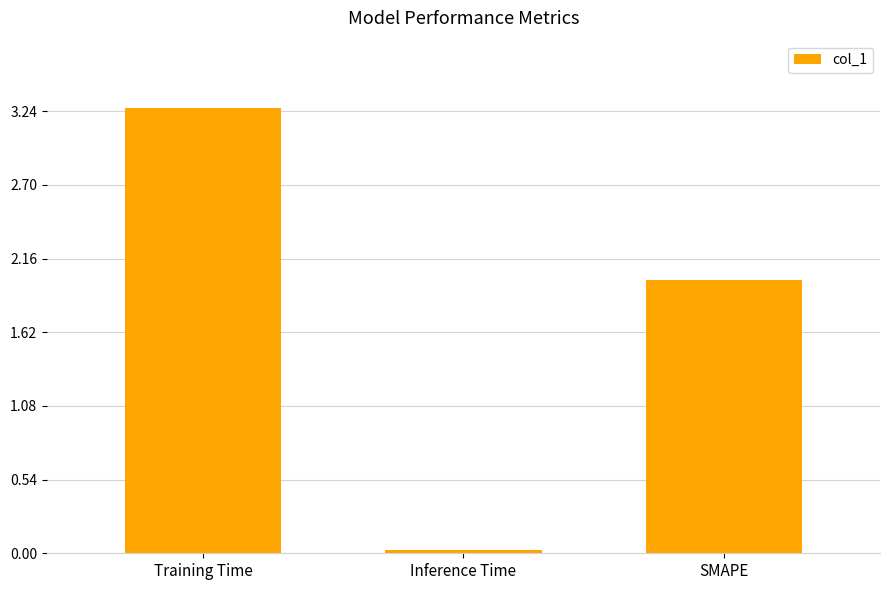

Between Training Time and Inference Time, which is larger?

Training Time